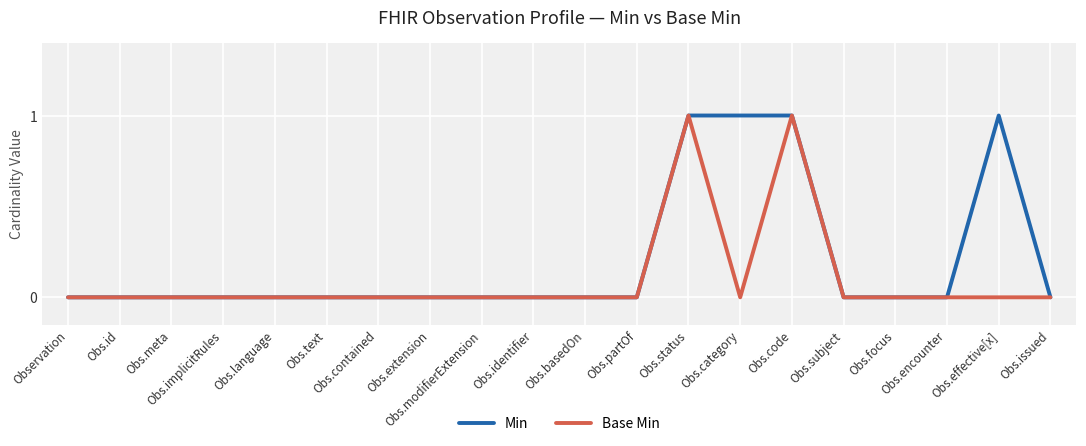

List the series in order of their overall mean, highest first.

Min, Base Min